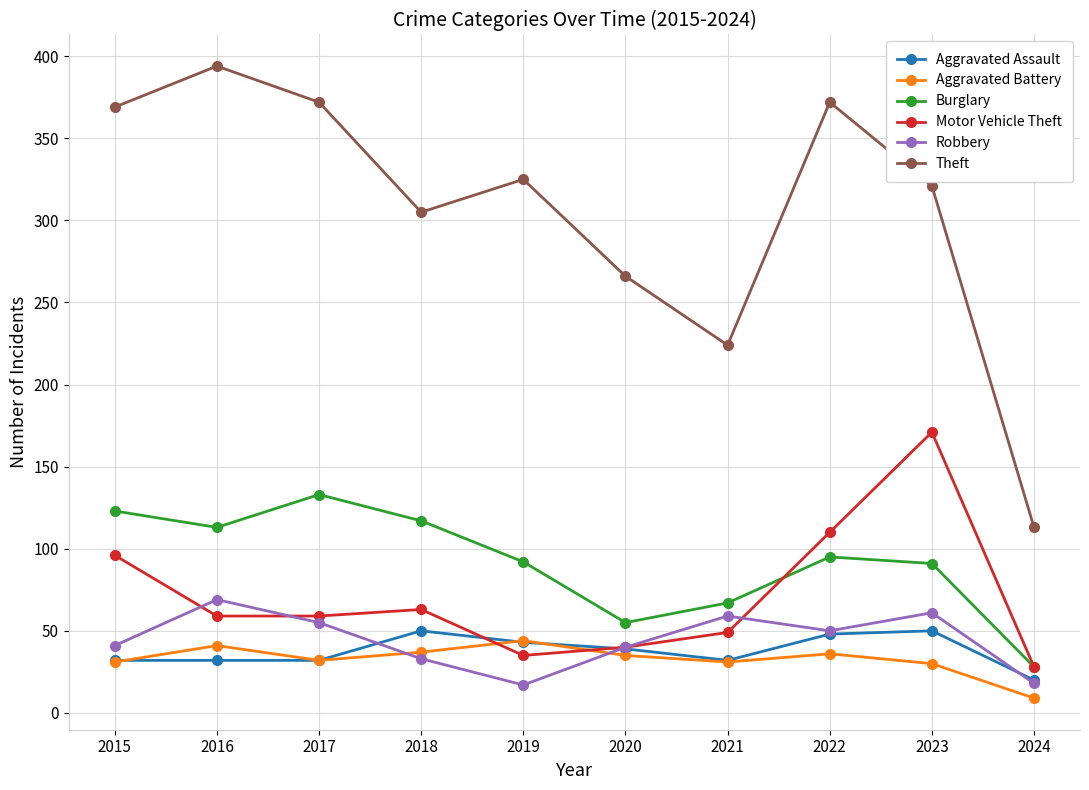

Is it true that Theft equals 224 at 2021?

True